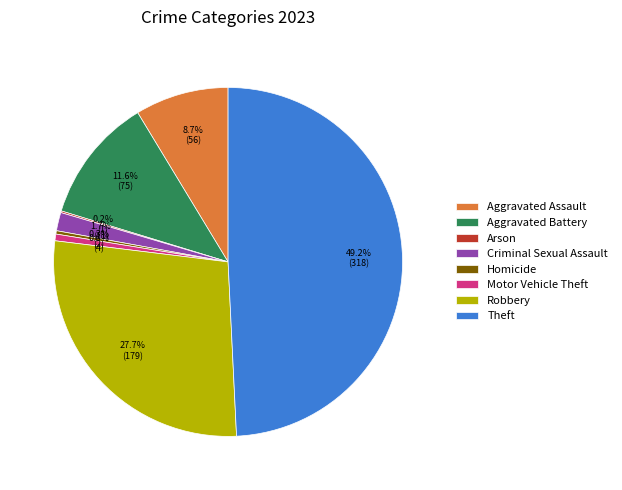

Approximately how many times larger is the value at Aggravated Battery compared to Criminal Sexual Assault?

6.8